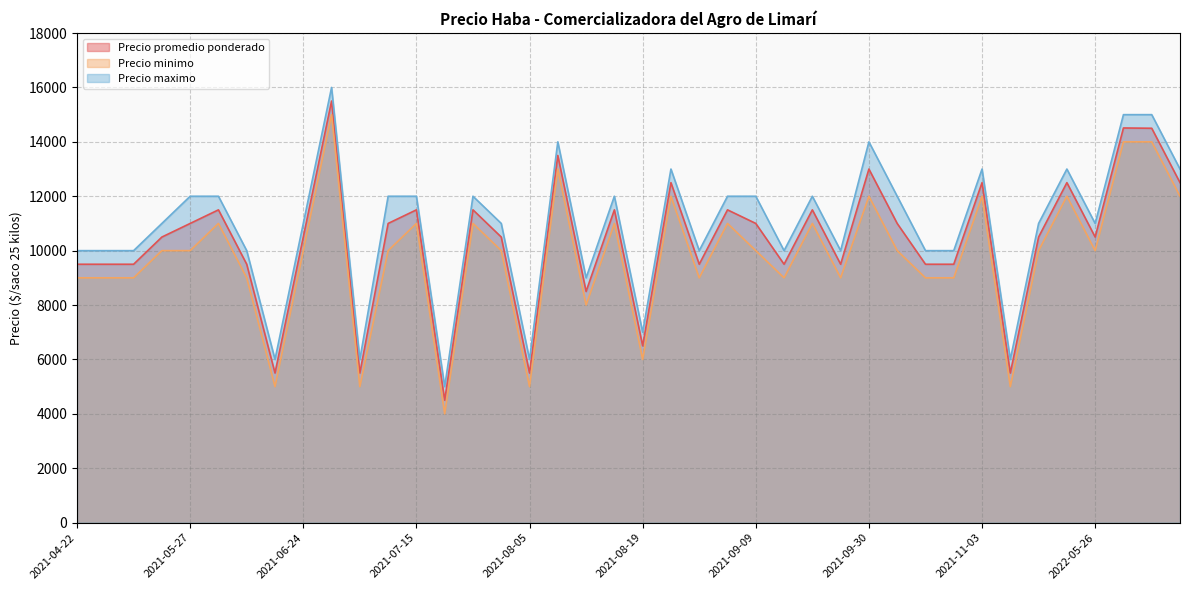

At which category does Precio maximo reach its first local peak?

2021-06-30